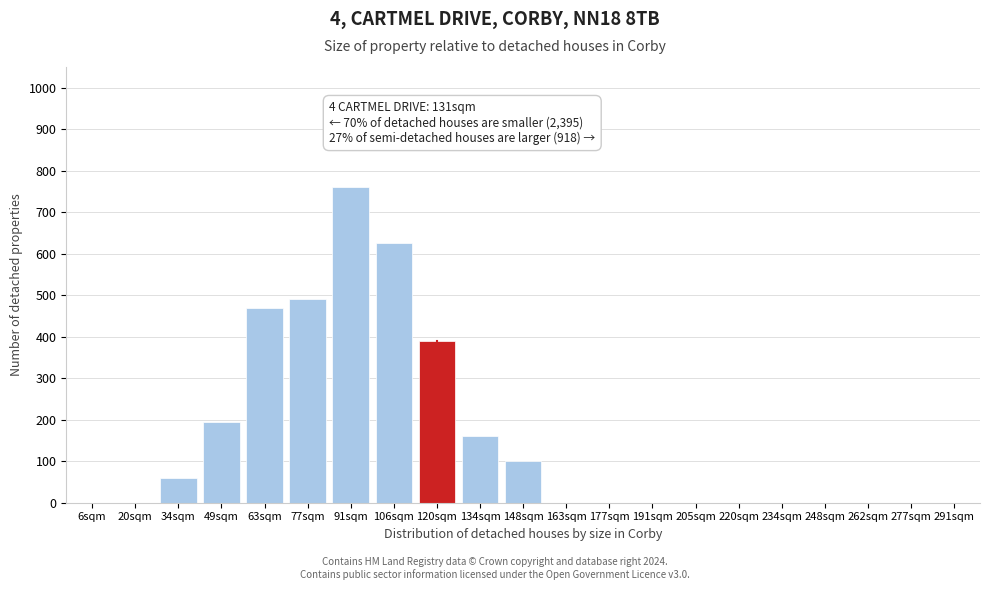

Reading left to right, what are all the values shown in this chart?

6sqm=0	20sqm=0	34sqm=60	49sqm=195	63sqm=470	77sqm=490	91sqm=760	106sqm=625	120sqm=390	134sqm=160	148sqm=100	163sqm=0	177sqm=0	191sqm=0	205sqm=0	220sqm=0	234sqm=0	248sqm=0	262sqm=0	277sqm=0	291sqm=0